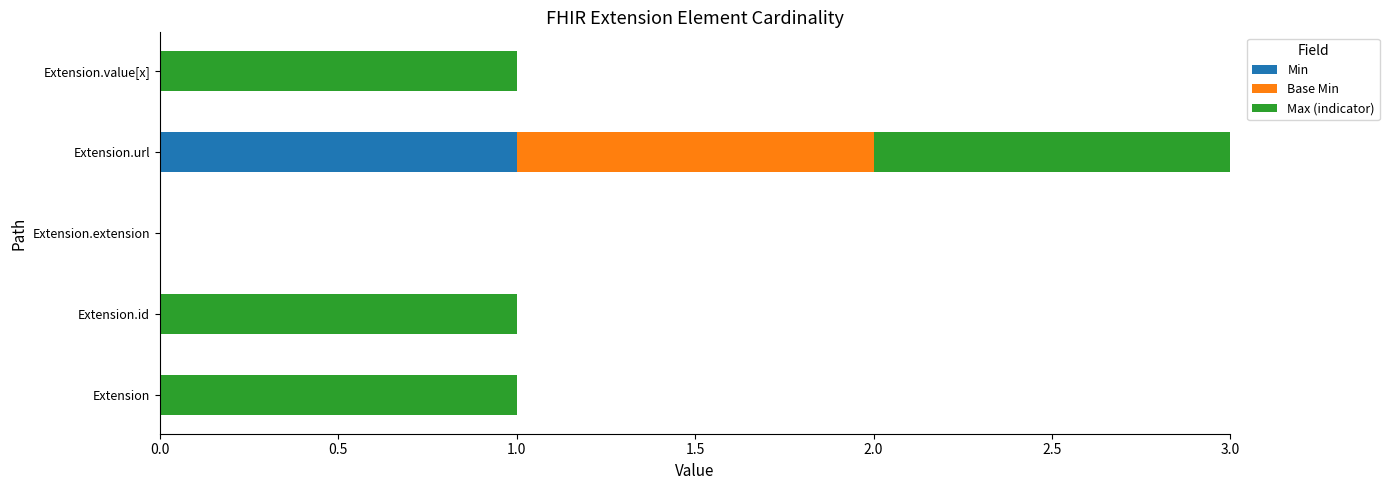

The Min series shows 1 at Extension.url. True or false?

True